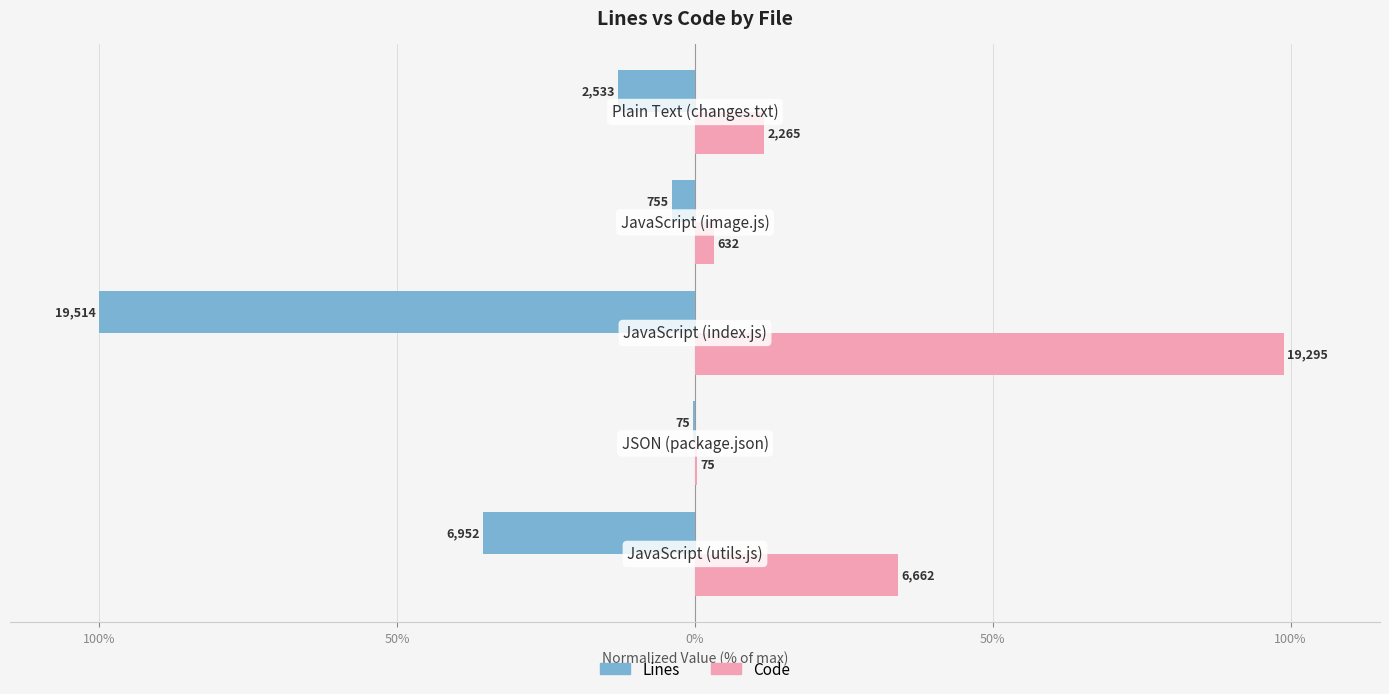

What are all the series names shown in the legend?

Lines, Code